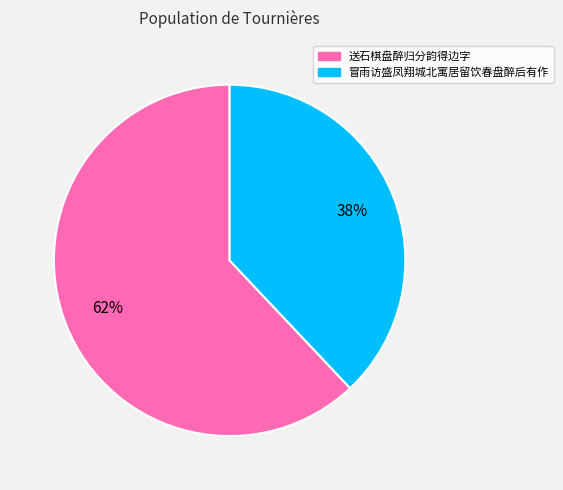

What percentage is the 冒雨访盛凤翔城北寓居留饮春盘醉后有作 slice, to the nearest percent?

38%